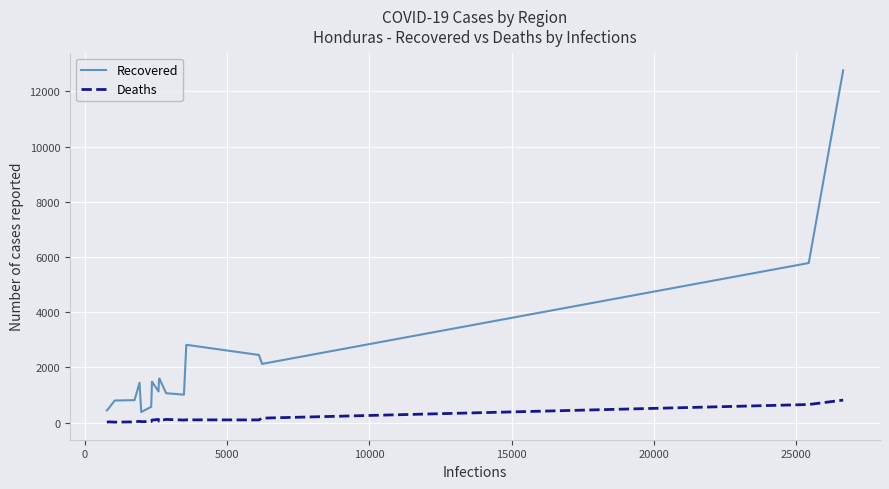

What is the greatest value displayed?

12762